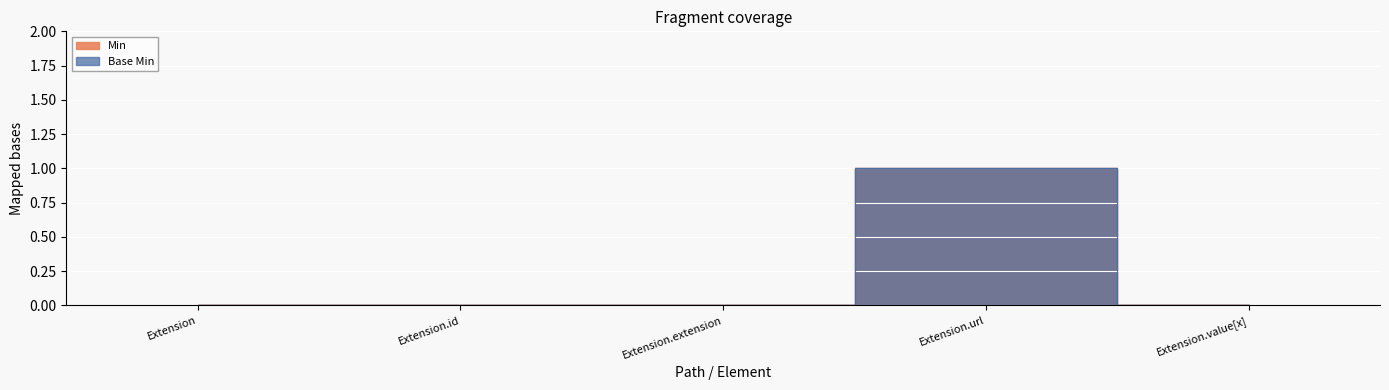

Is the value of Base Min at Extension.extension greater than the value of Min at Extension?

No